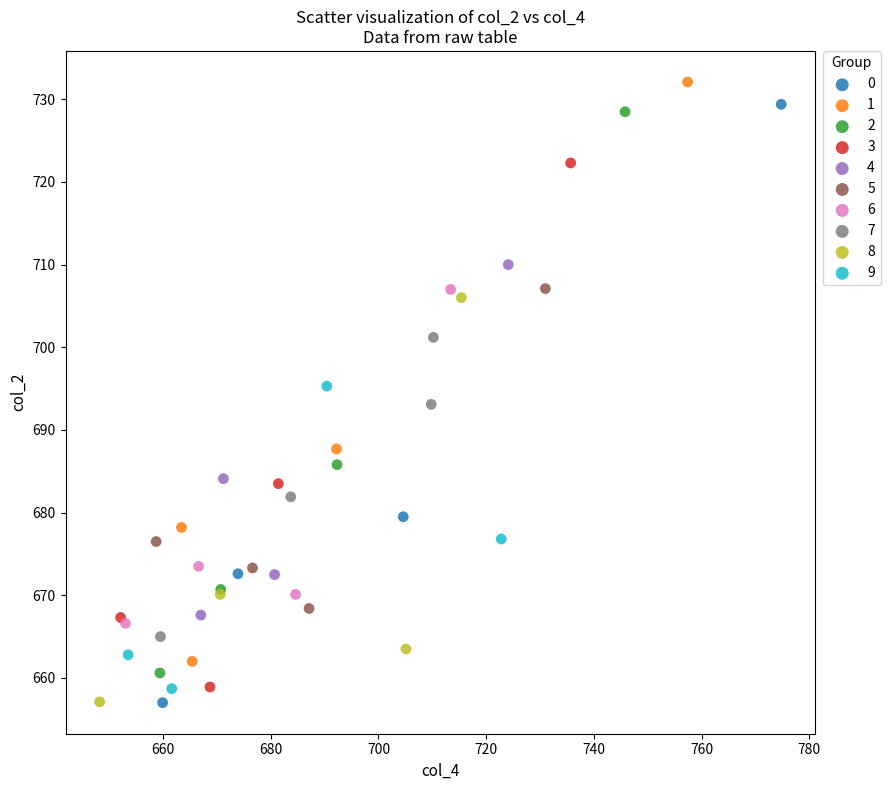

Which series contains the highest Y value?

1